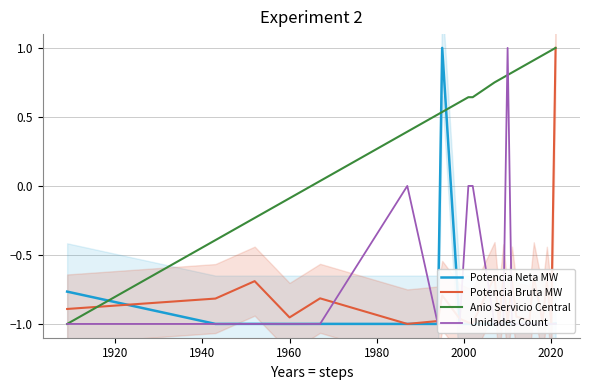

At which label does Potencia Neta MW reach its minimum?

2000